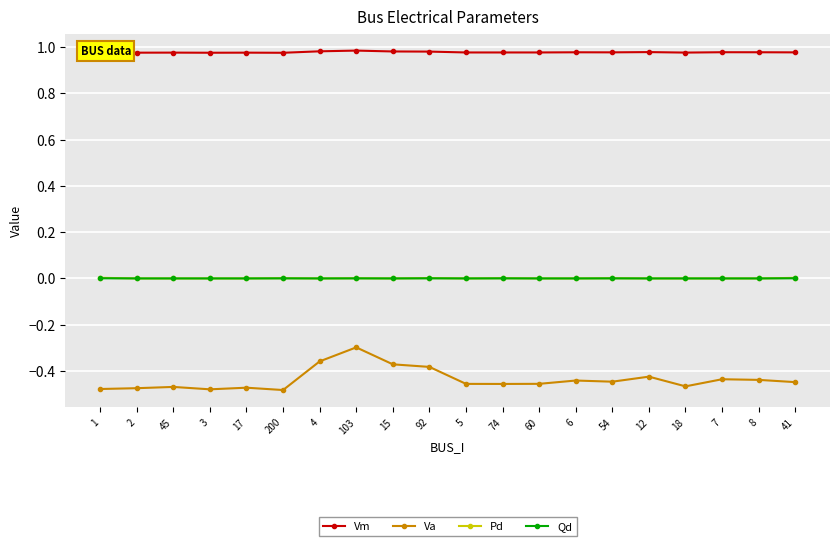

What is the total value across all series at 15?

0.6